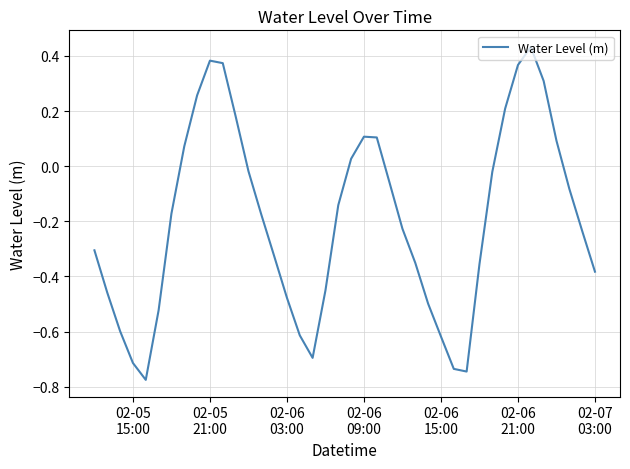

What is the difference between the maximum and minimum values?

1.2